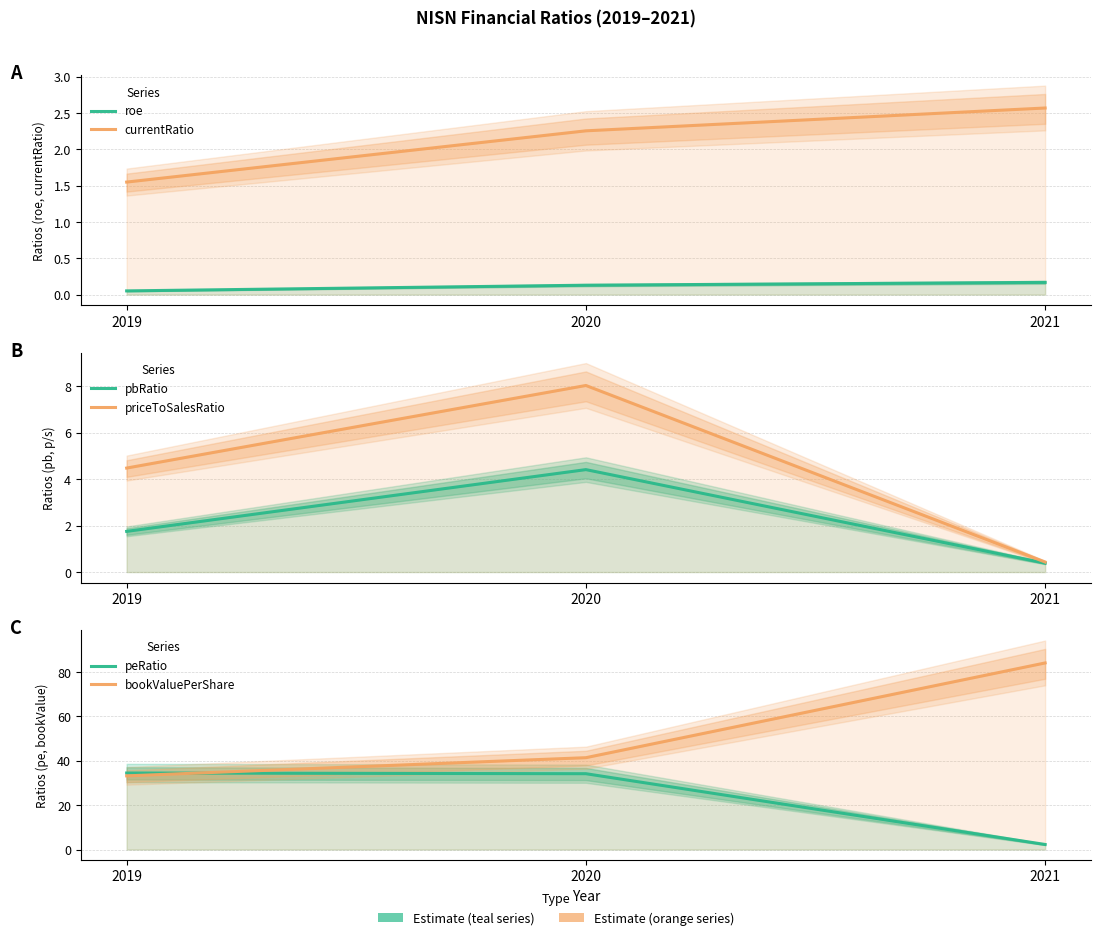

What are all the series names shown in the legend?

roe, currentRatio, pbRatio, priceToSalesRatio, peRatio, bookValuePerShare